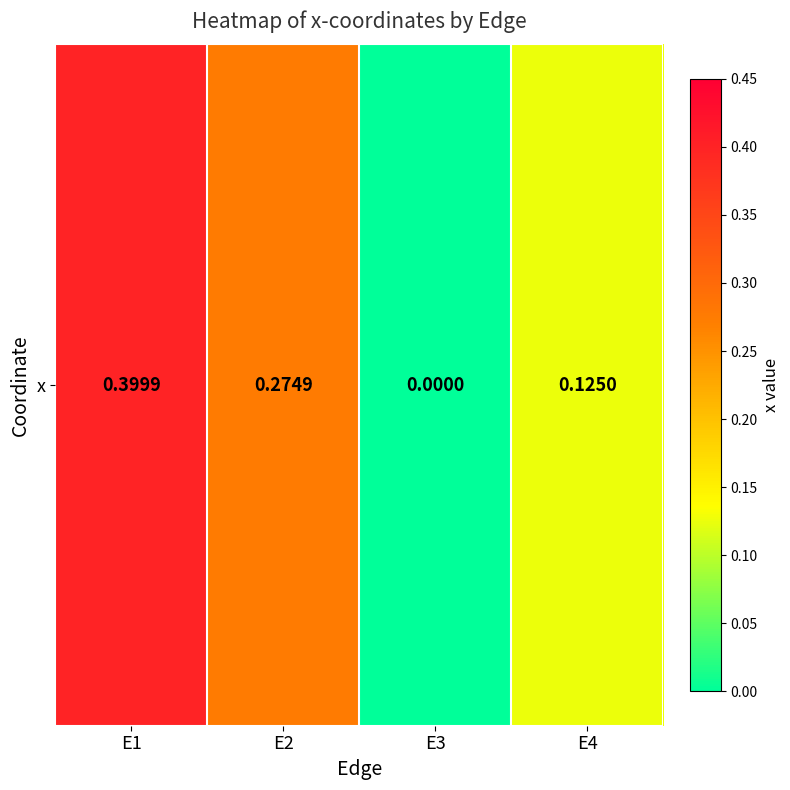

Which has a higher value, E4 or E1?

E1